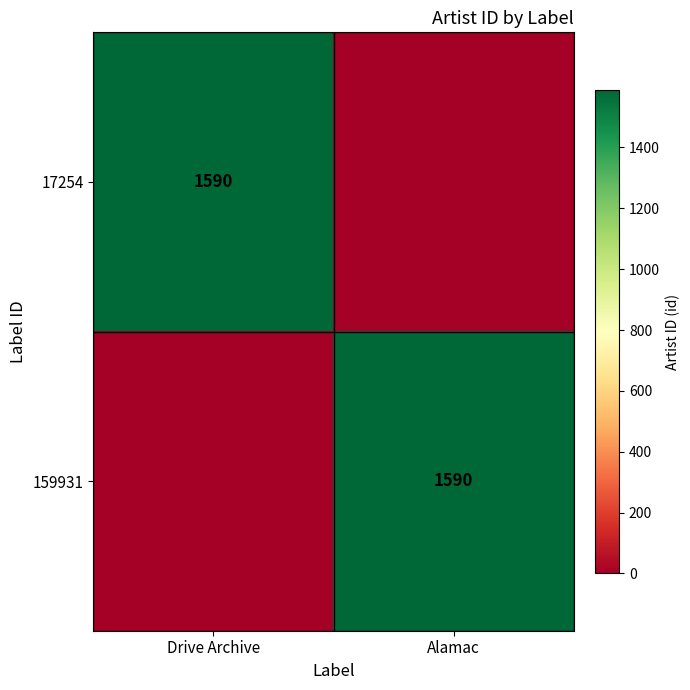

True or false: 159931 has a value of 1590 at Alamac.

True